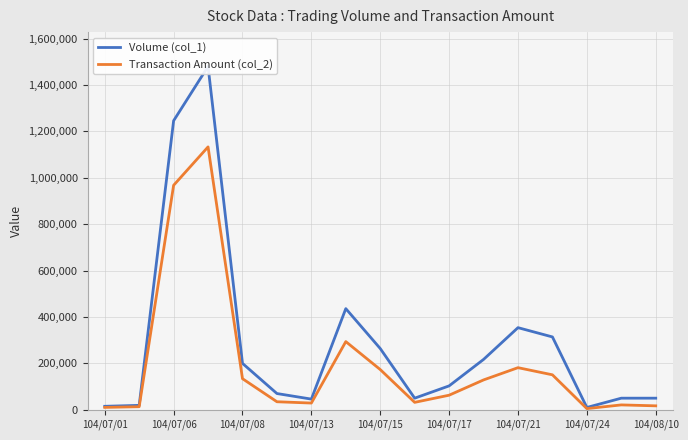

At how many categories does at least one series exceed 399803?

3